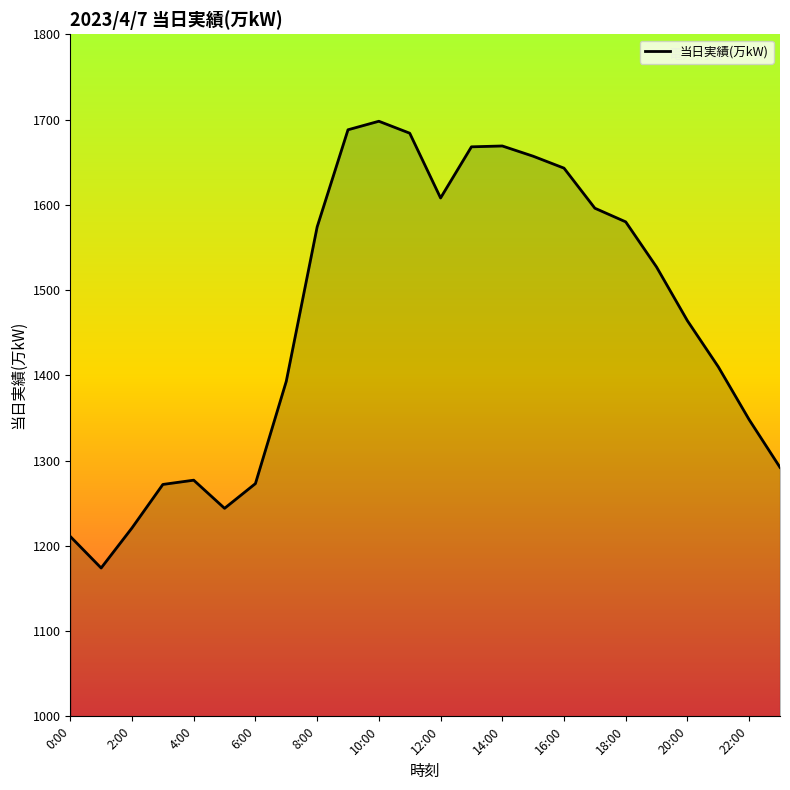

What is the smallest value displayed?

1174